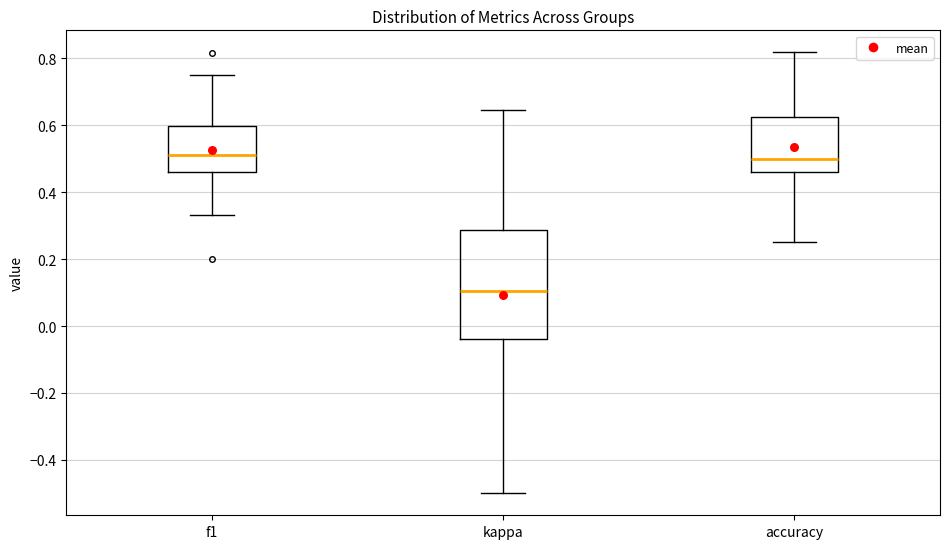

Reading left to right, read every box against the y-axis: the position of its median line, the range the box covers, and the ends of its whiskers. The values are not printed on the chart, so give them approximately, as read against the axis.

f1: median 0.52, box 0.46 to 0.60, whiskers 0.34 to 0.76
kappa: median 0.10, box -0.04 to 0.28, whiskers -0.50 to 0.64
accuracy: median 0.50, box 0.46 to 0.62, whiskers 0.26 to 0.82